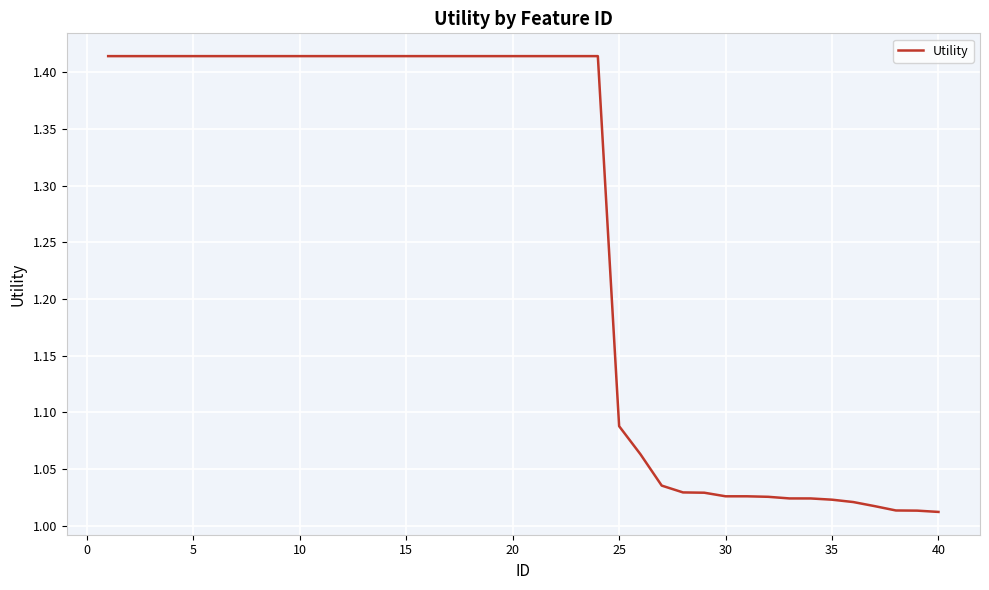

Count the number of data series in this chart.

1